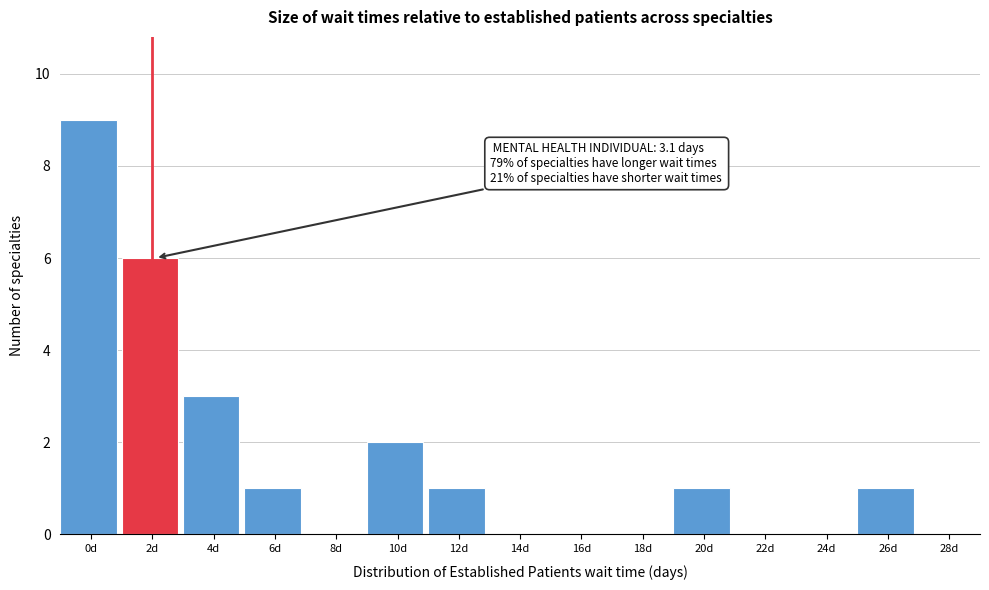

Reading left to right, what are all the values shown in this chart?

0d=9	2d=6	4d=3	6d=1	8d=0	10d=2	12d=1	14d=0	16d=0	18d=0	20d=1	22d=0	24d=0	26d=1	28d=0